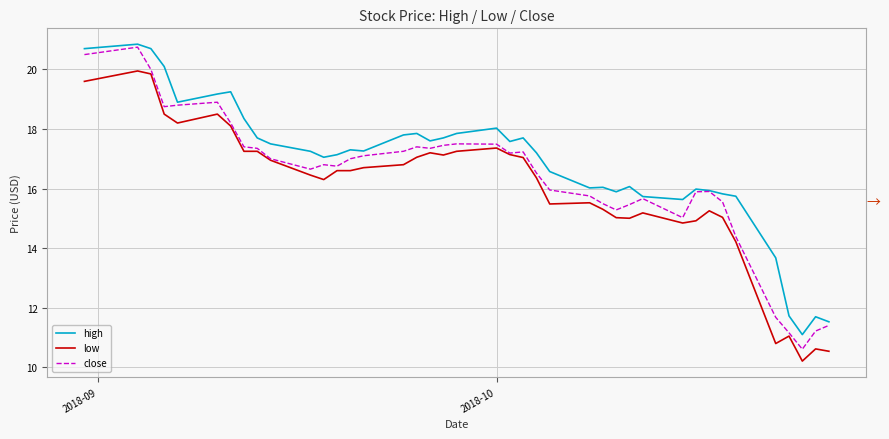

True or false: high and low cross at least once.

False